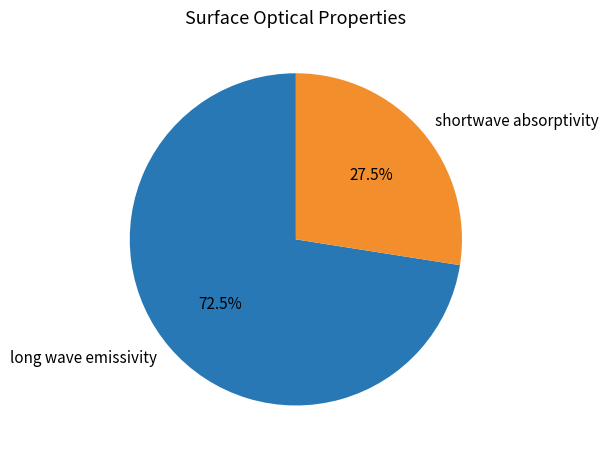

What percentage do long wave emissivity and shortwave absorptivity together represent?

100.0%